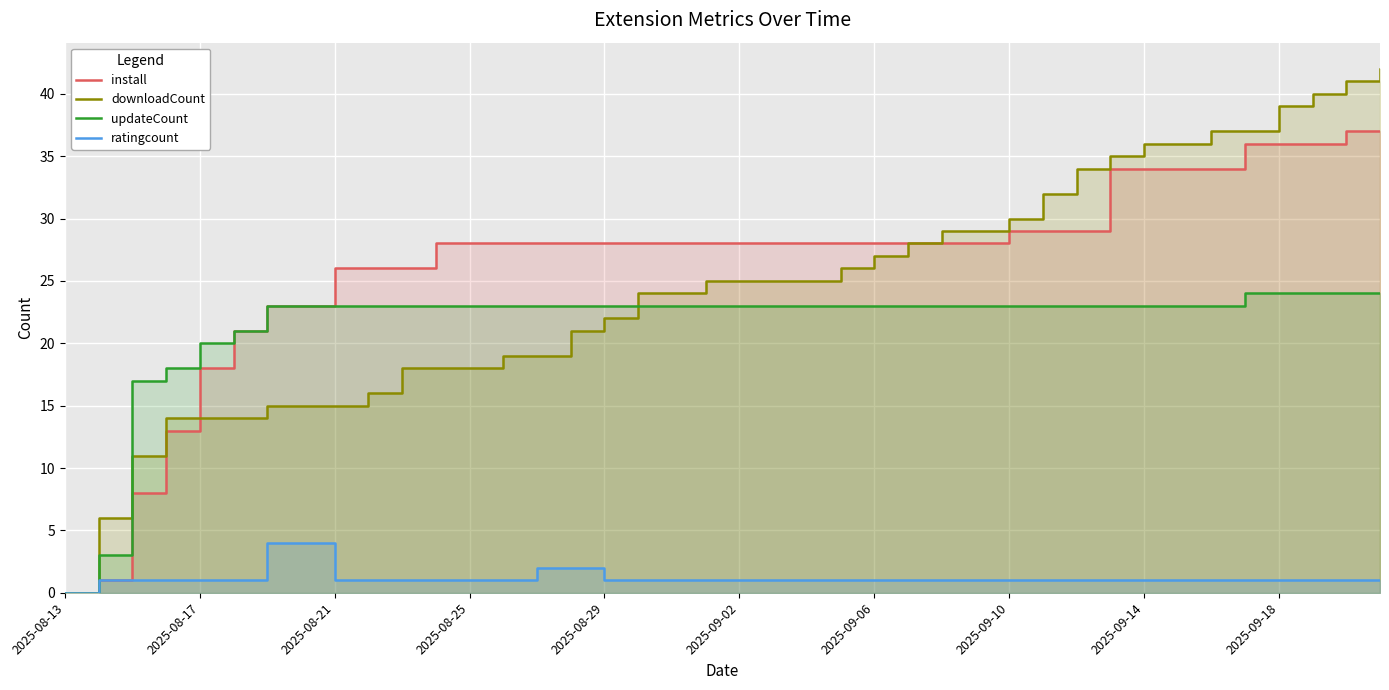

Which label corresponds to the smallest value in the chart?

2025-08-13